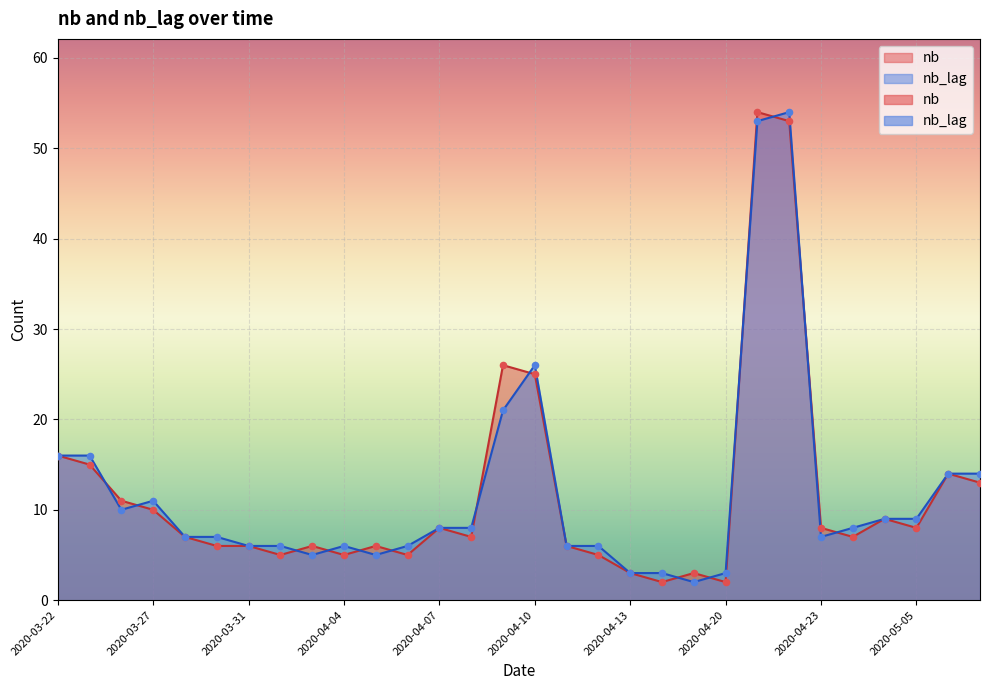

Which series has the largest total across all categories?

nb_lag